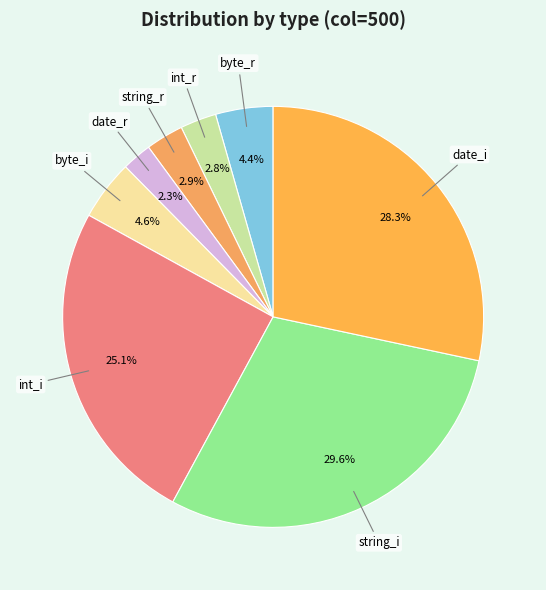

Is it true that string_r is 3% of the pie?

True